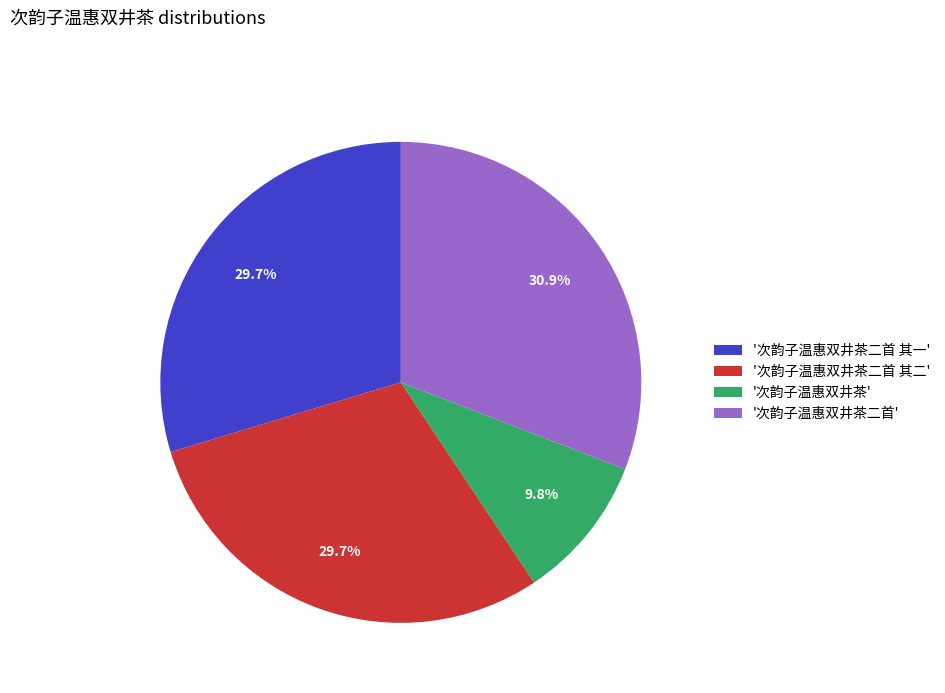

Is there a majority slice in this chart?

No